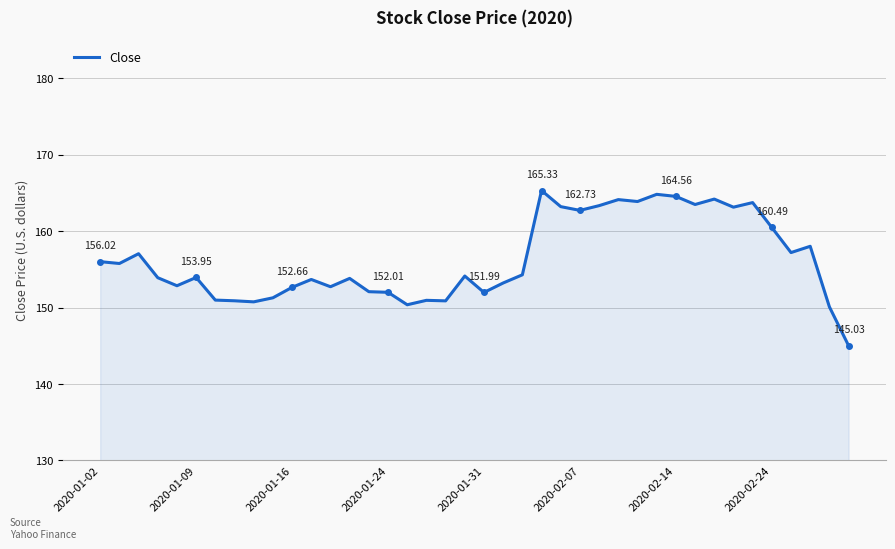

What is the difference between the maximum and minimum values?

20.3